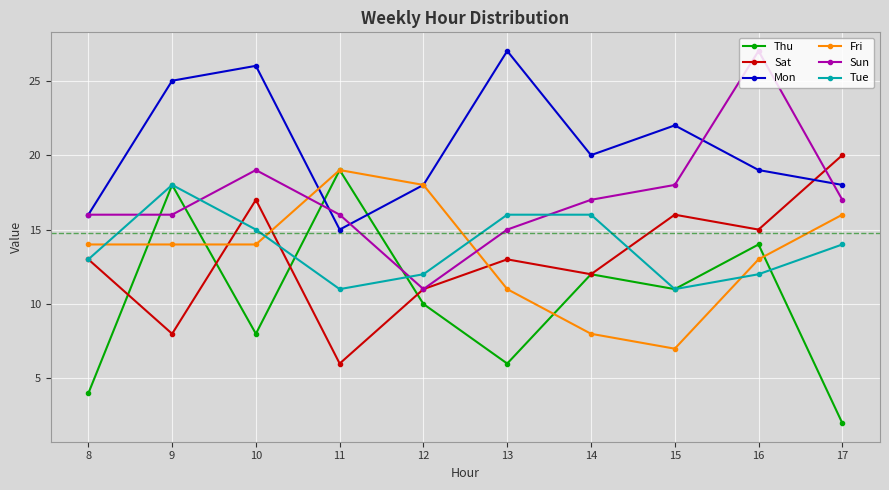

What is the total value across all series at 9?

99